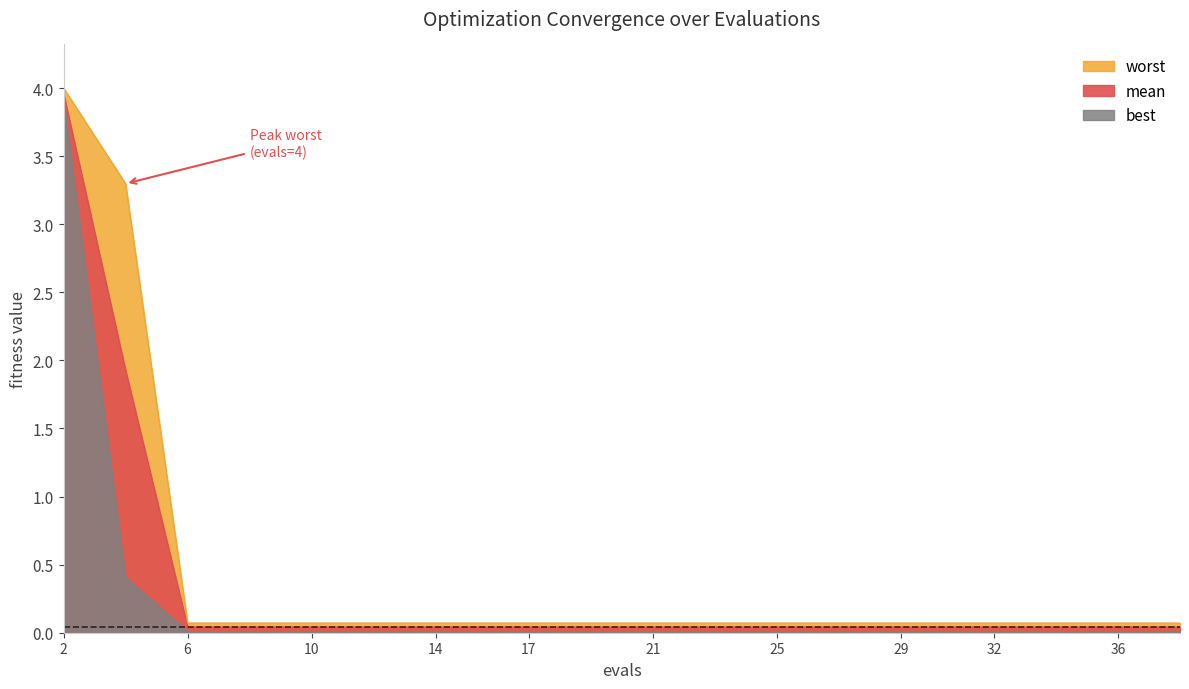

How many series are shown in this chart?

3